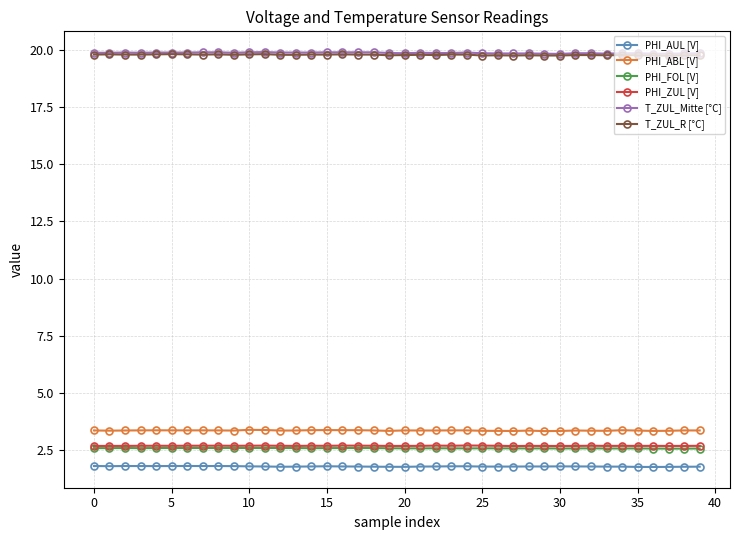

What is the value of the PHI_ZUL [V] point at the 13th from the left?

2.7